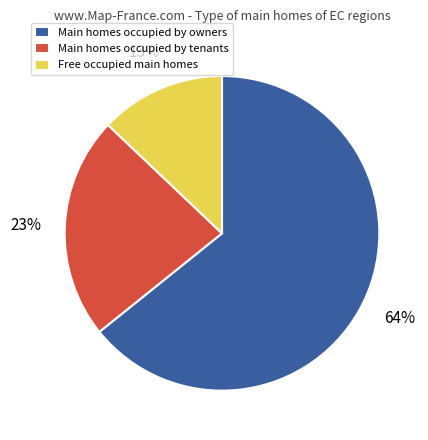

Approximately how many times larger is the value at Main homes occupied by owners compared to Main homes occupied by tenants?

2.8